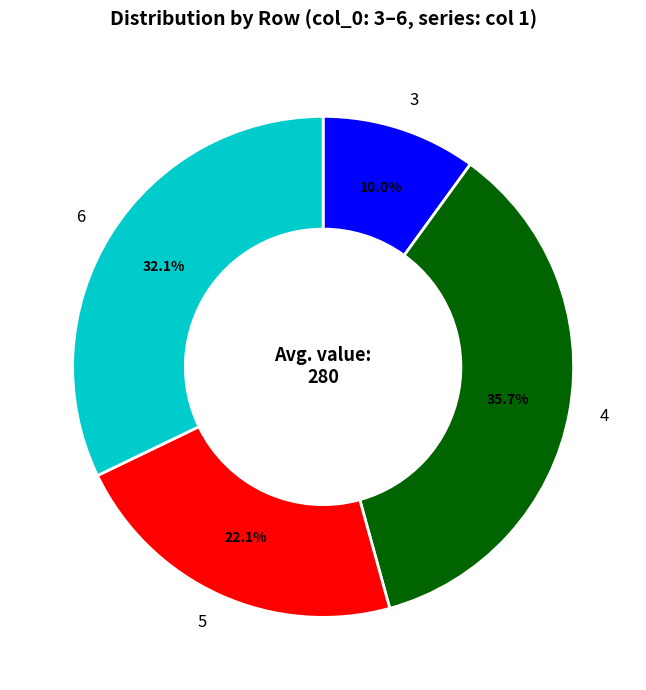

Which category has the biggest portion of the pie?

4